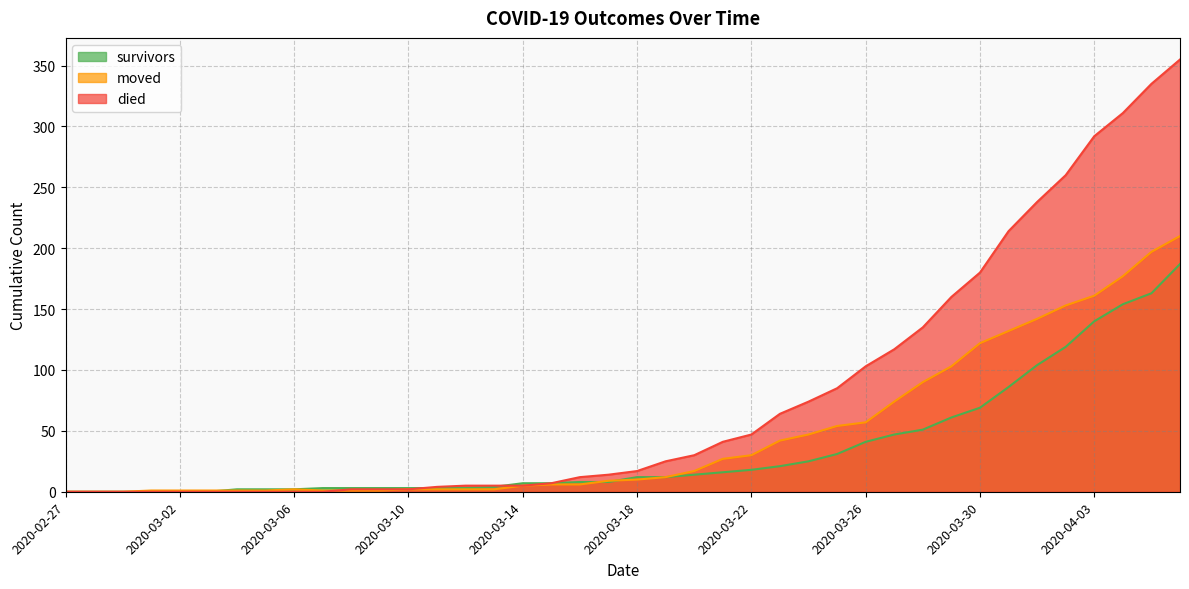

How many data points does each series have?

40